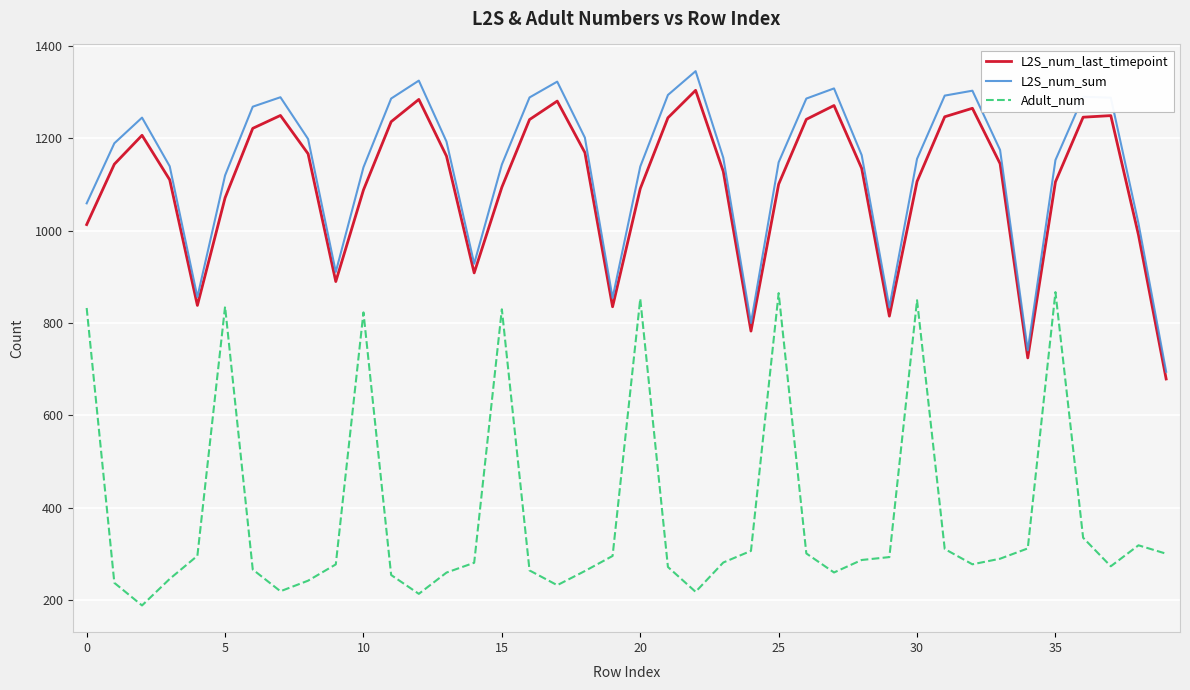

What is the difference between the maximum and minimum values in the Adult_num series?

678.0